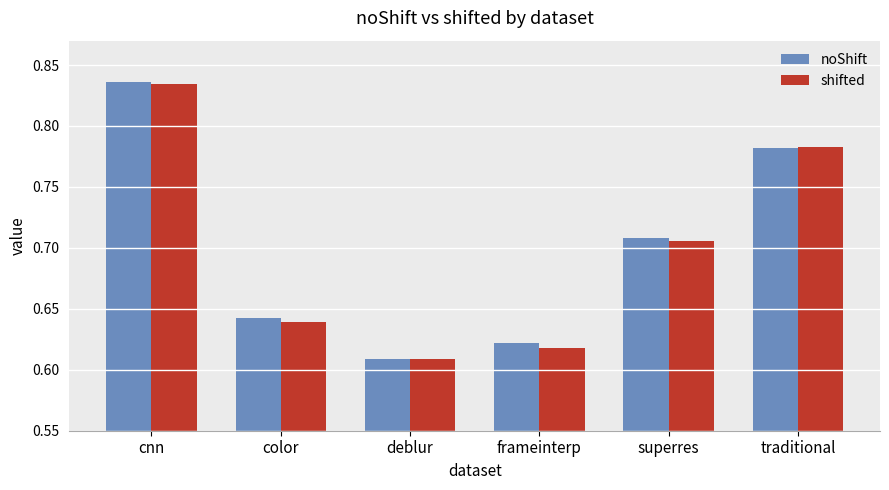

What is the difference between the noShift values at cnn and deblur?

0.2